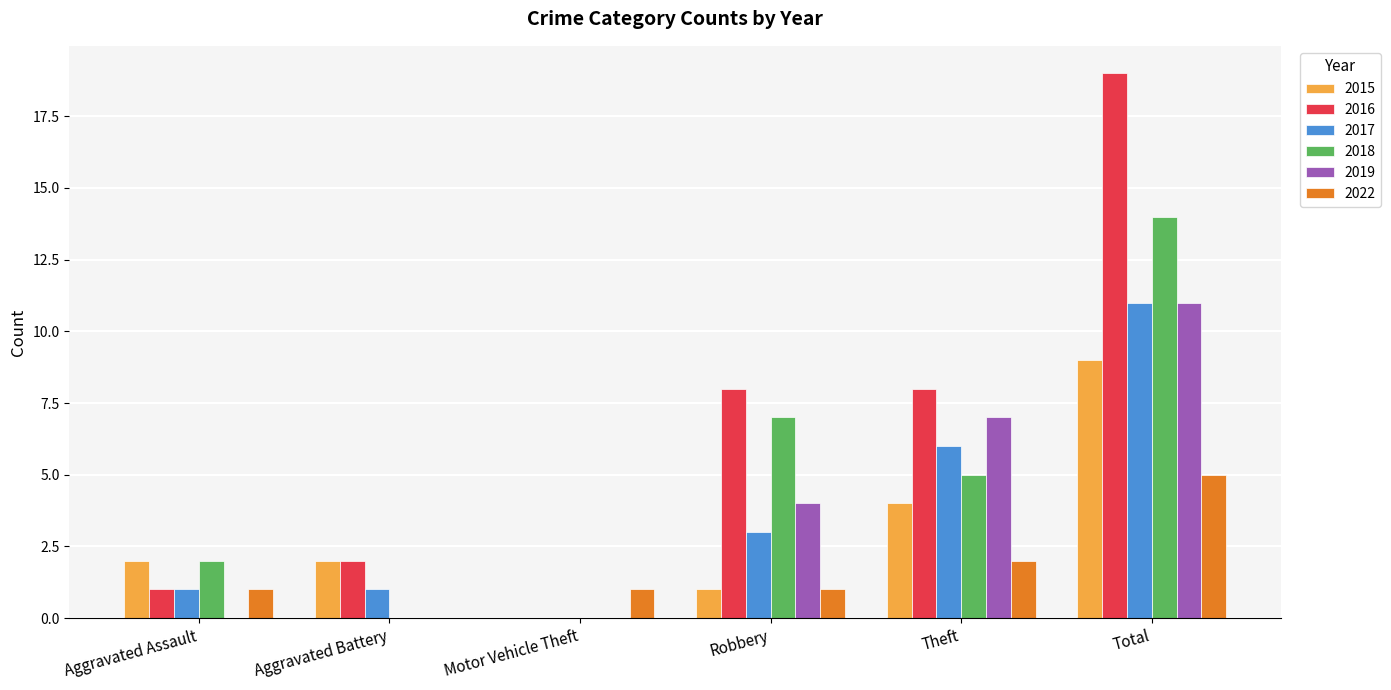

What is the sum of all 2018 values?

28